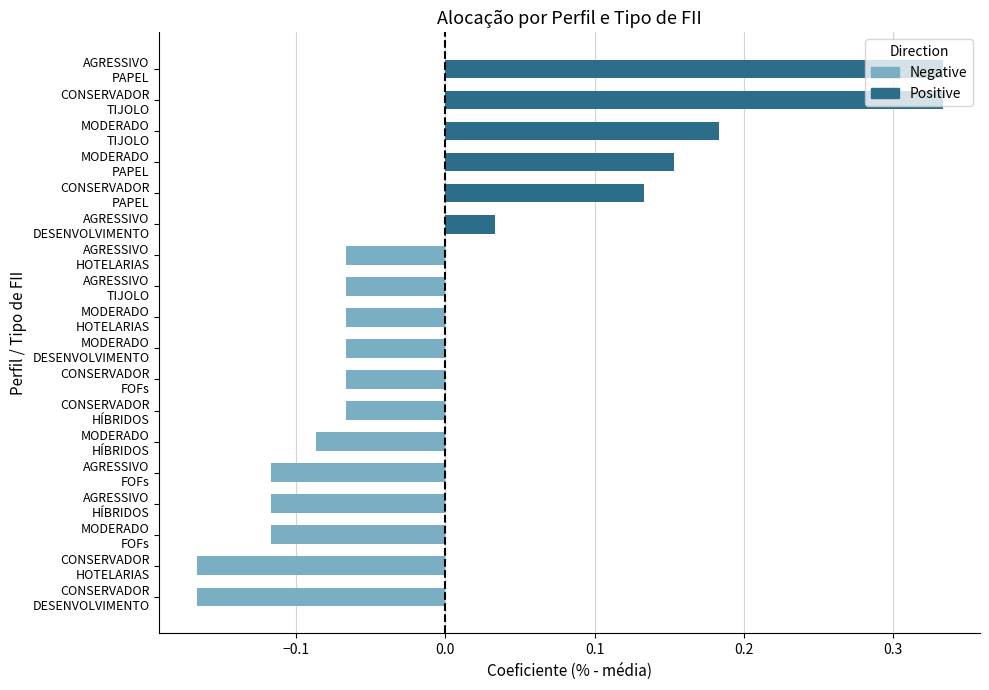

Are the bars grouped side by side (vs. stacked)?

Yes